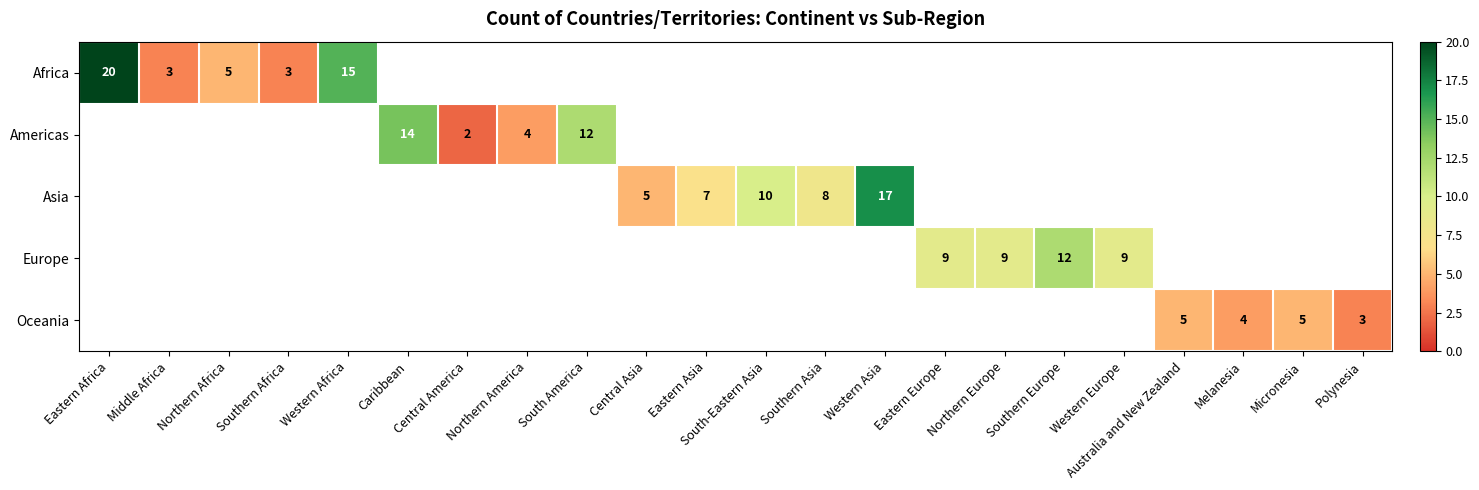

Is it true that Oceania equals 5 at Australia and New Zealand?

True